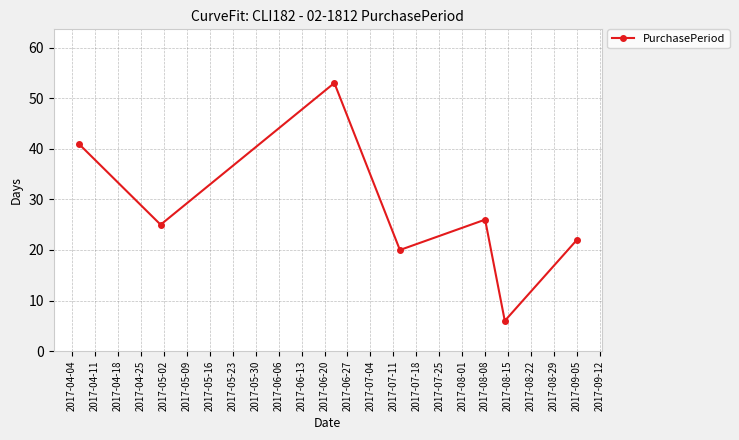

How many categories are shown in the chart?

7